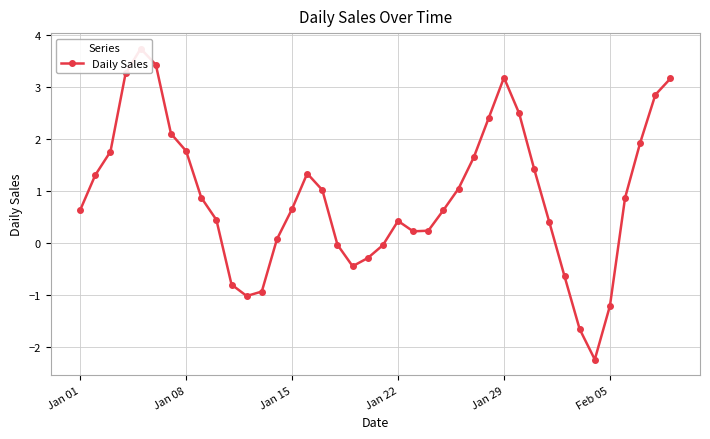

True or false: the data shows 0.1 at 31.

False